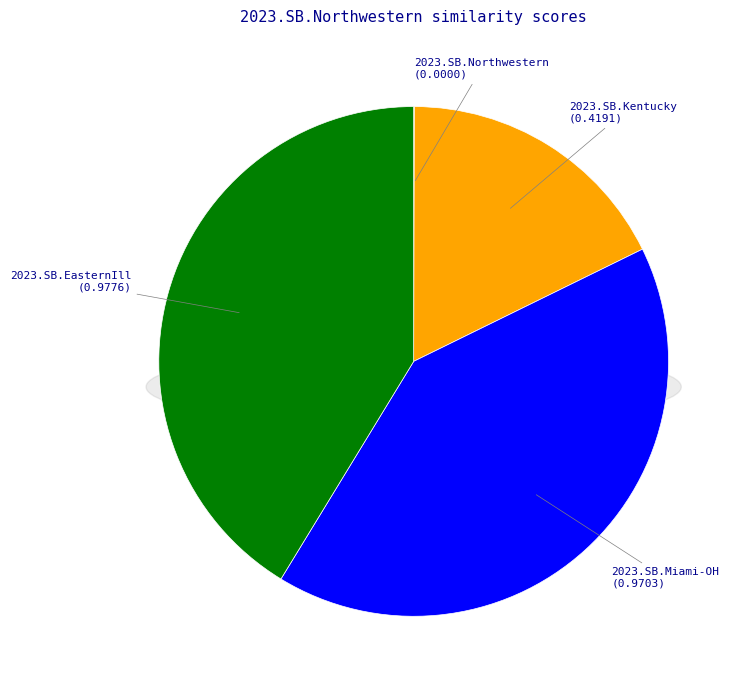

To the nearest percent, what is the difference between the largest and smallest slice percentages?

41%